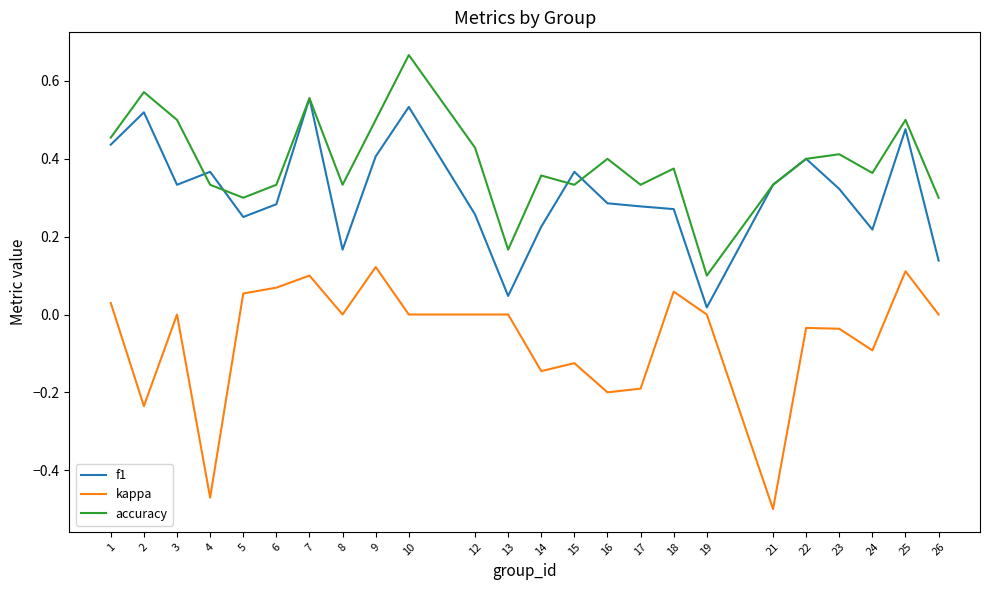

True or false: kappa and accuracy intersect in this chart.

False